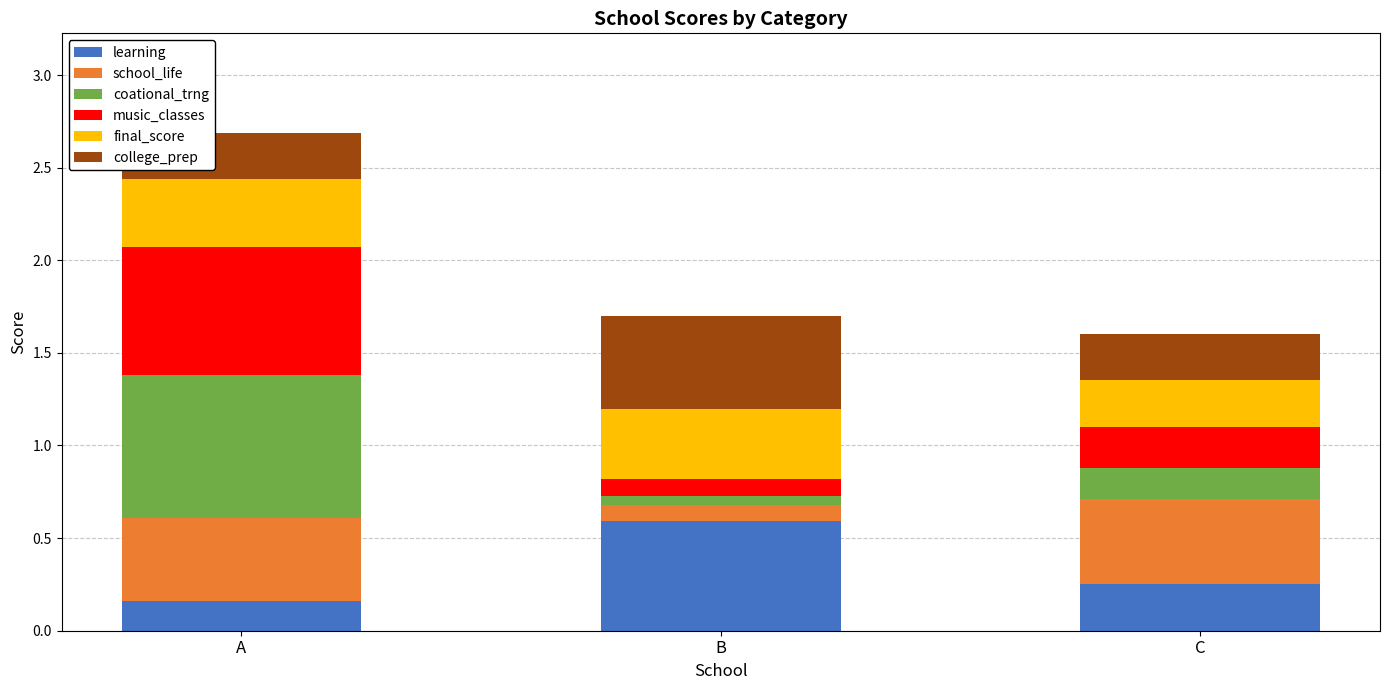

The learning series shows 0.2 at C. True or false?

True